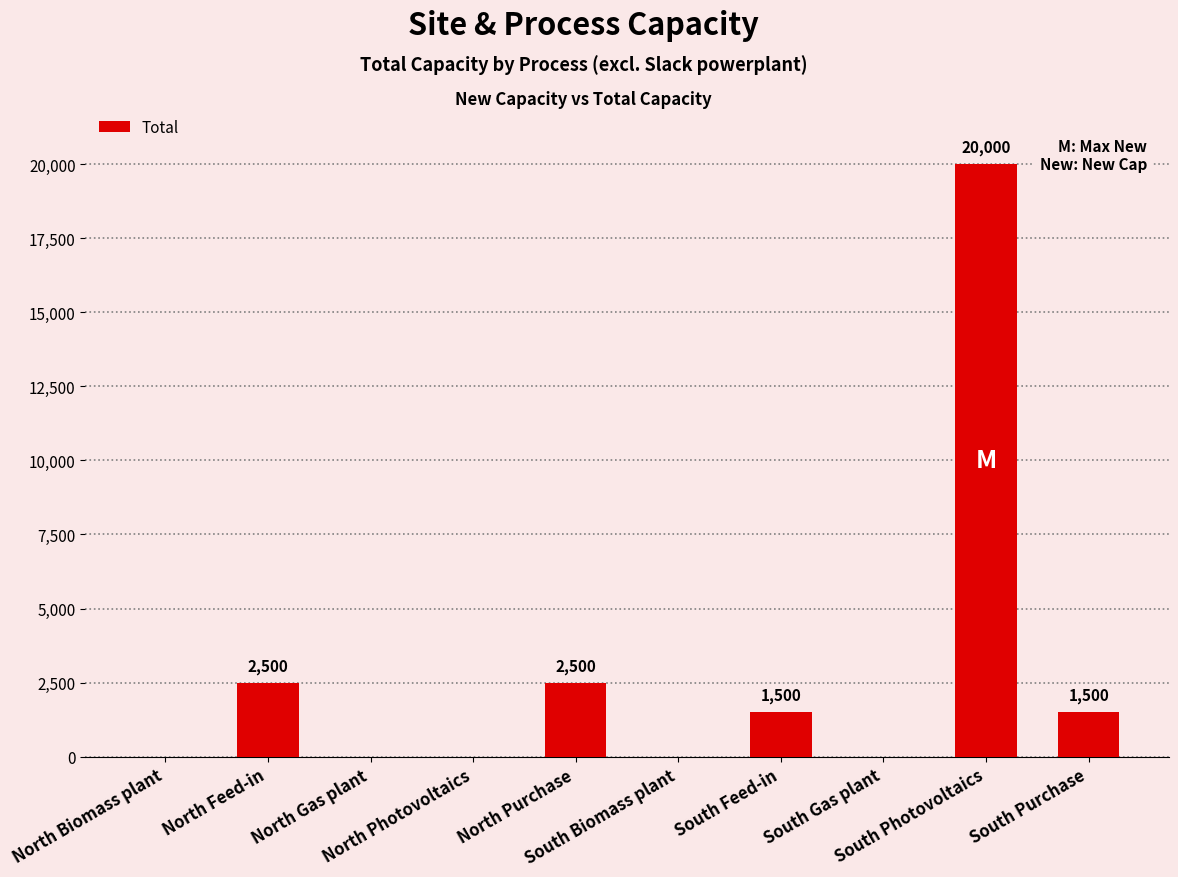

Reading left to right, extract all data points from this chart.

0	2500	0	0	2500	0	1500	0	20000	1500